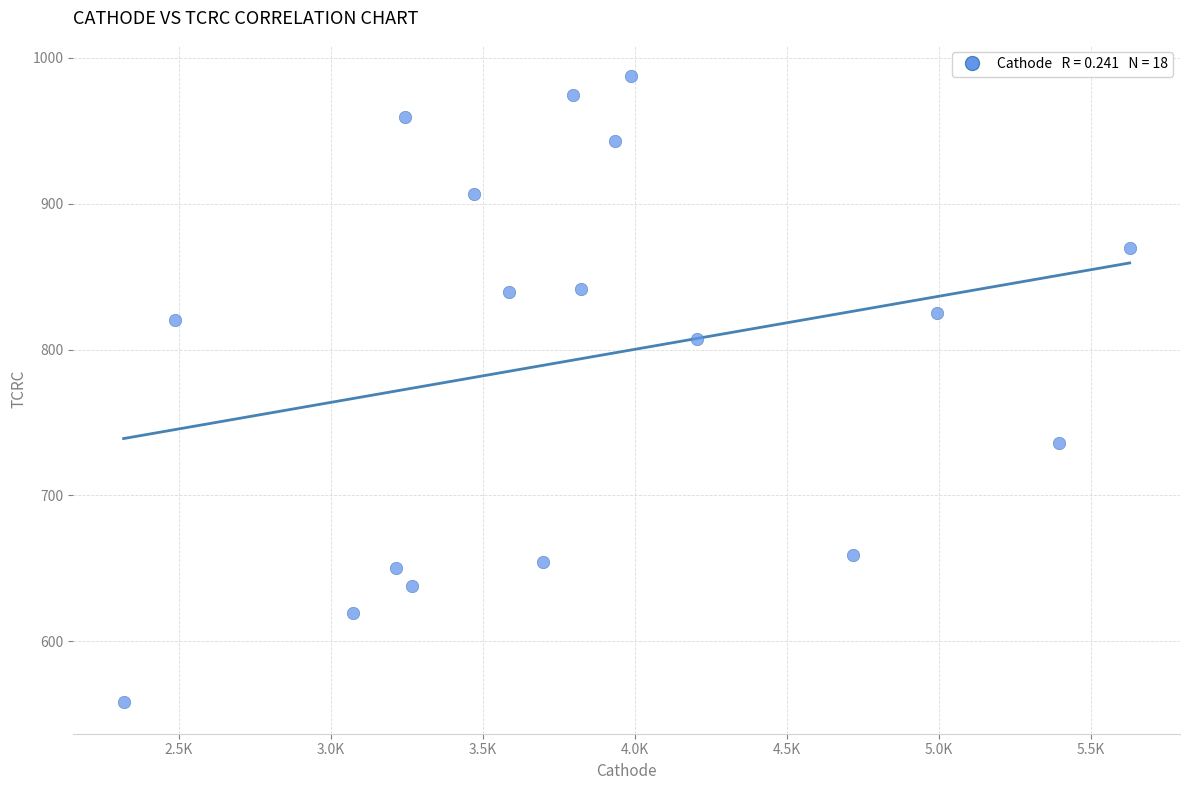

What is the range of Y values (max minus min)?

429.5